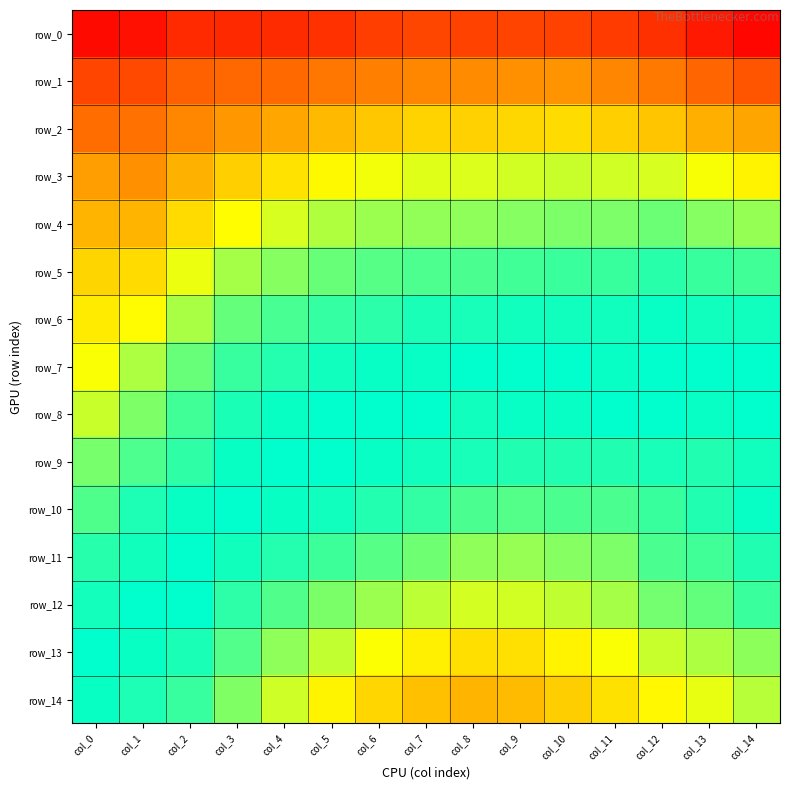

What is the total value across all series at col_9?

14.6